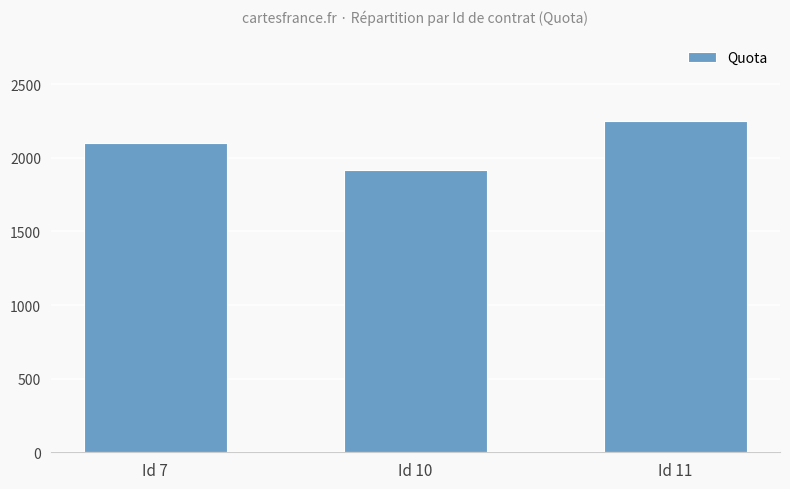

Reading right to left, list all the values displayed in this chart.

2250	1920	2100